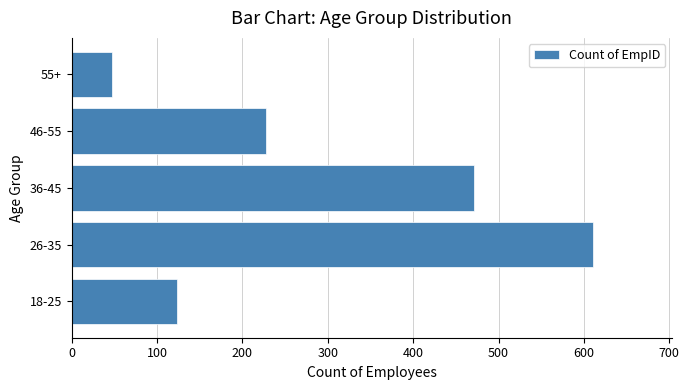

List the labels in order of value, largest first.

26-35, 36-45, 46-55, 18-25, 55+